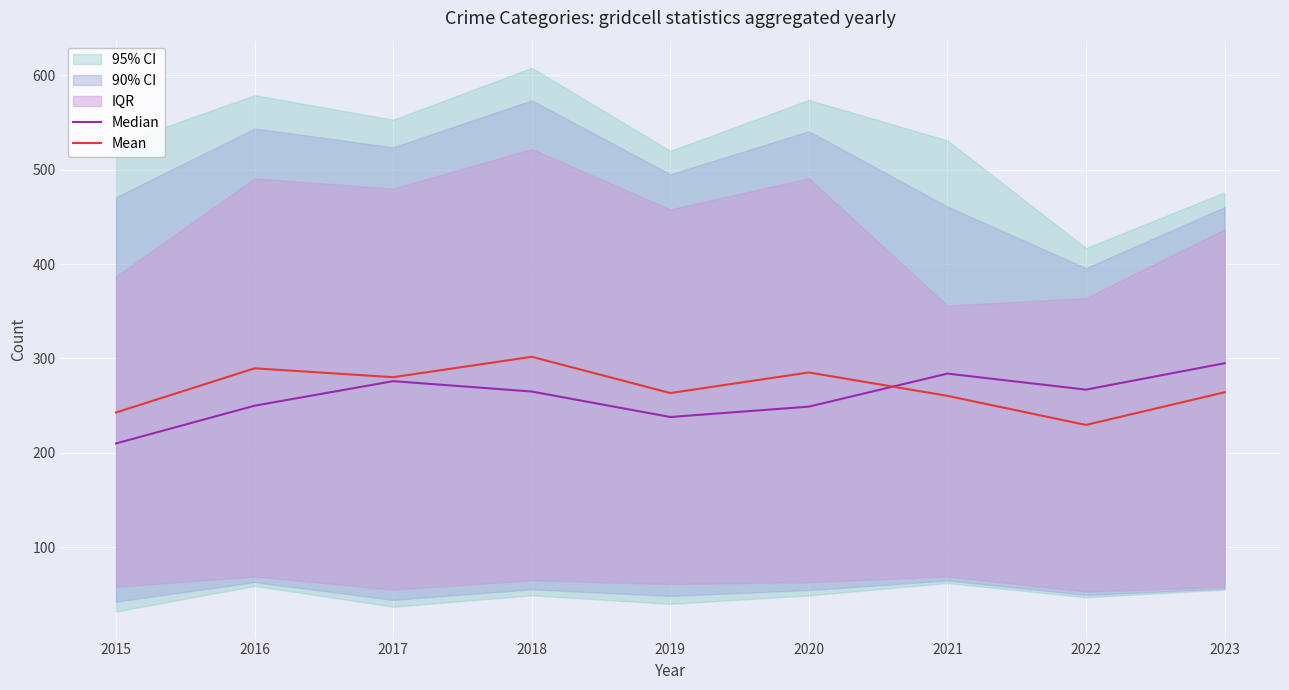

List the labels in order of Mean value, smallest first.

2022, 2015, 2021, 2019, 2023, 2017, 2020, 2016, 2018